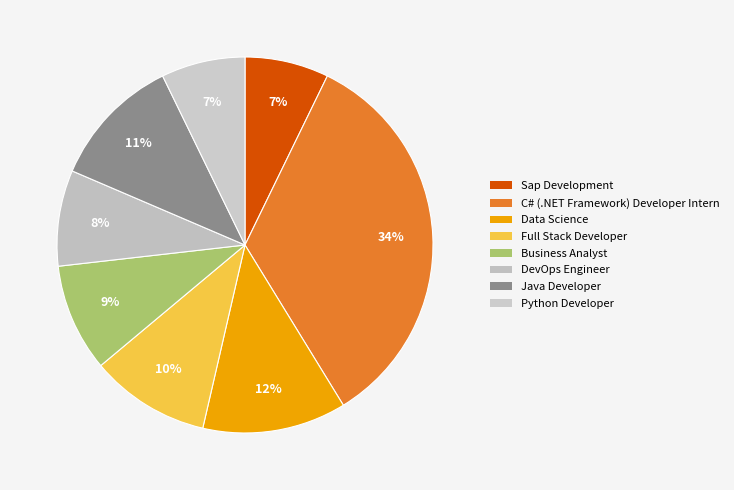

To the nearest percent, what is the combined percentage of C# (.NET Framework) Developer Intern and Full Stack Developer?

44%